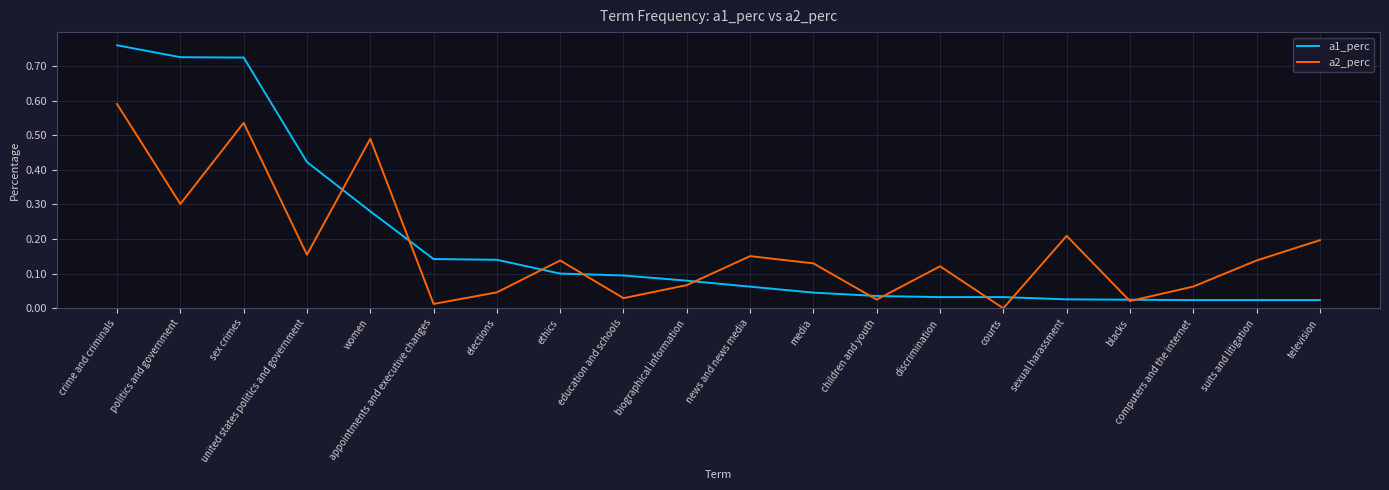

How many interior local valleys does the a2_perc series have?

7